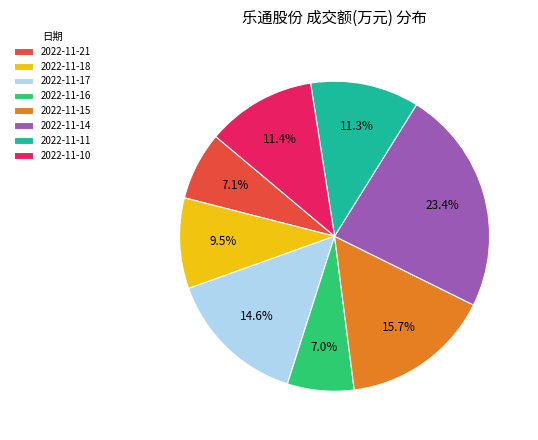

How many slices are in this pie chart?

8